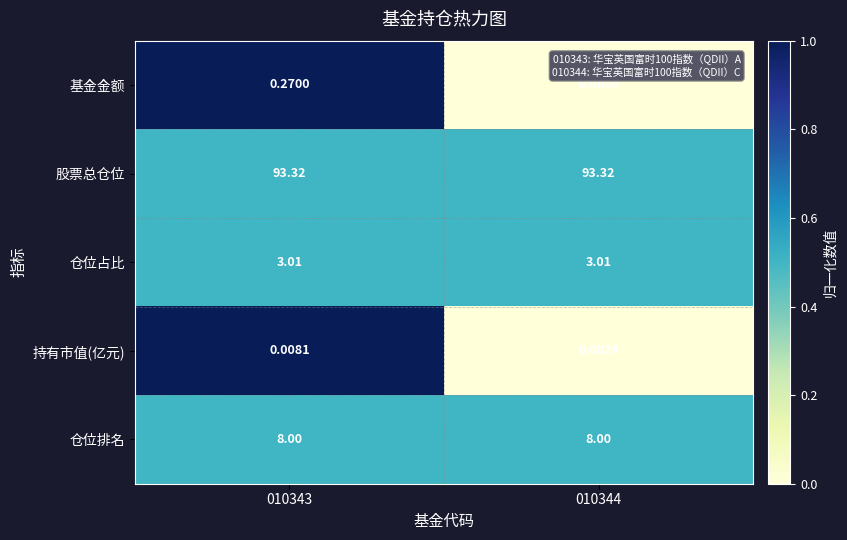

Which series has the largest total across all categories?

股票总仓位